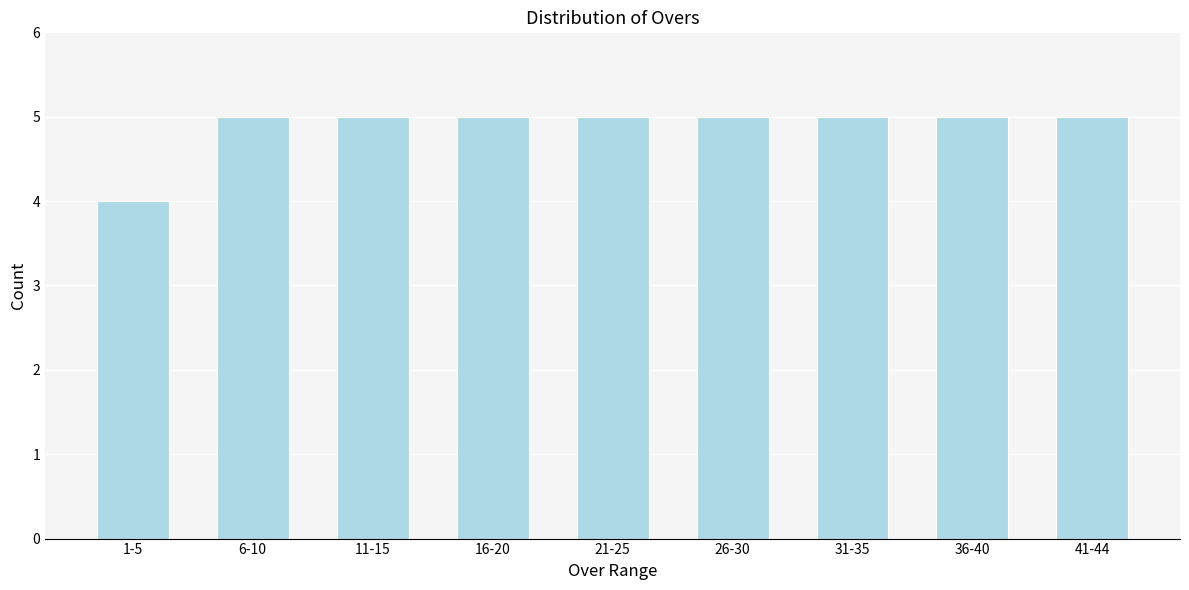

Reading left to right, transcribe all the data shown in this chart.

4	5	5	5	5	5	5	5	5